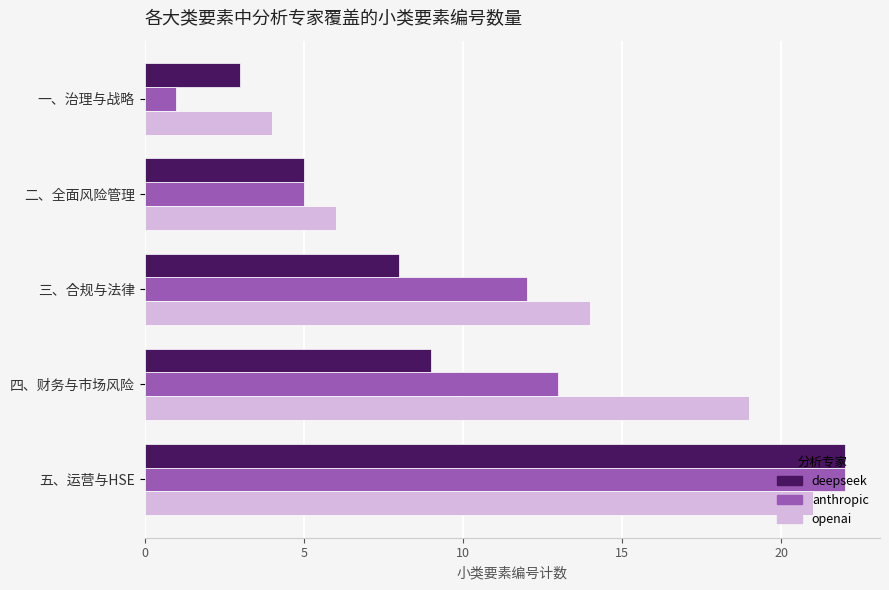

What is the average value of the deepseek series?

9